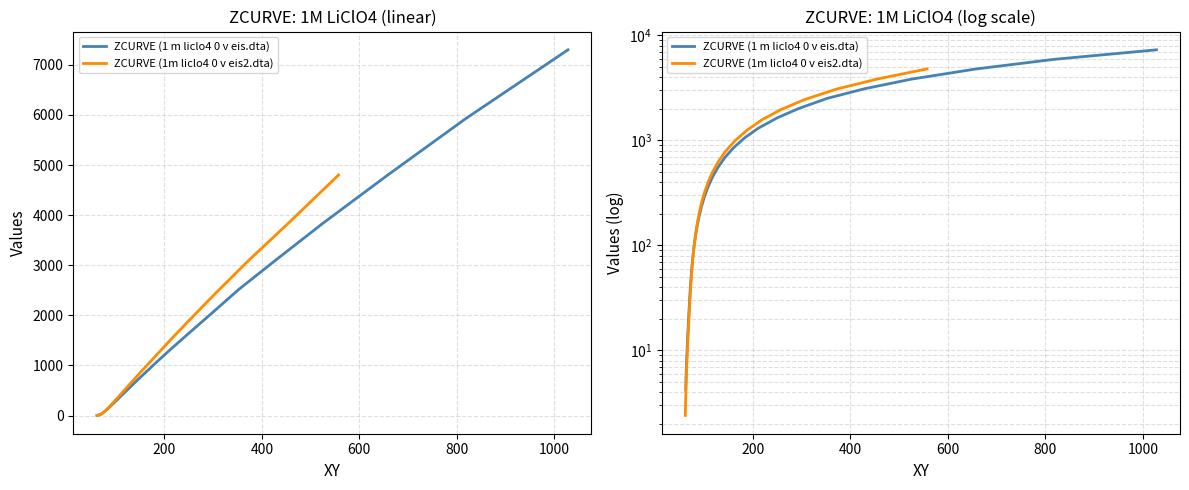

True or false: ZCURVE (1m liclo4 0 v eis2.dta) and ZCURVE (1 m liclo4 0 v eis.dta) cross at least once.

False